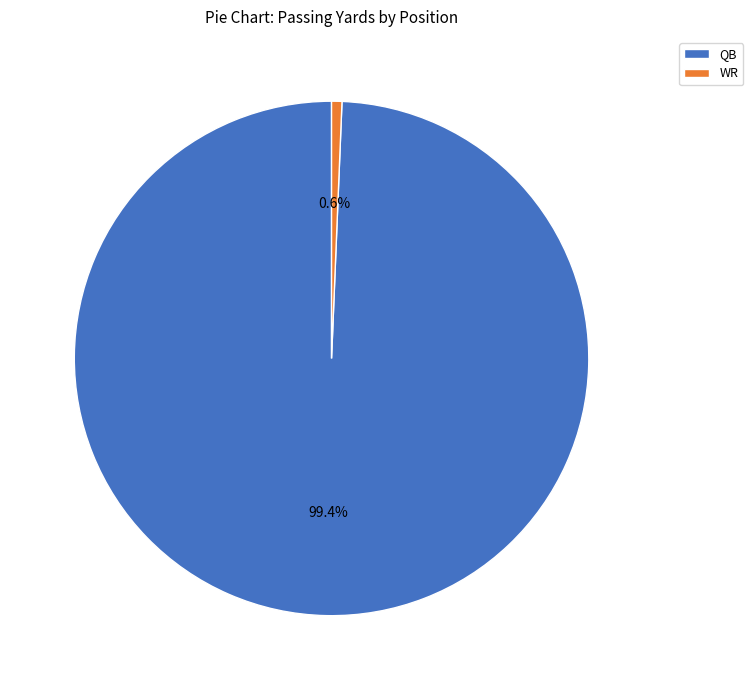

To the nearest percent, what percentage of the pie is WR?

1%